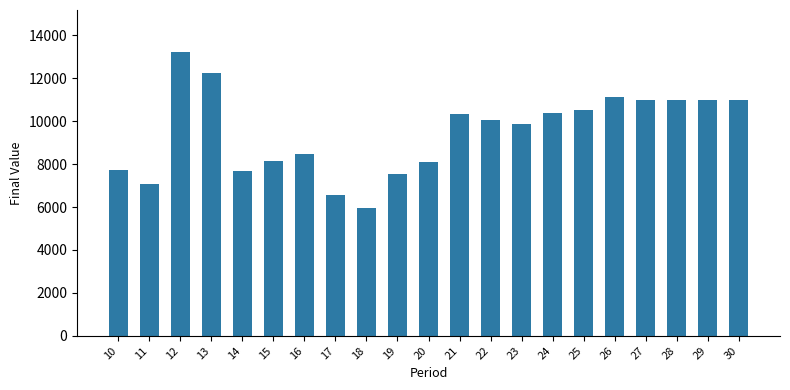

What is the value of the 10th bar from the left?

7556.4